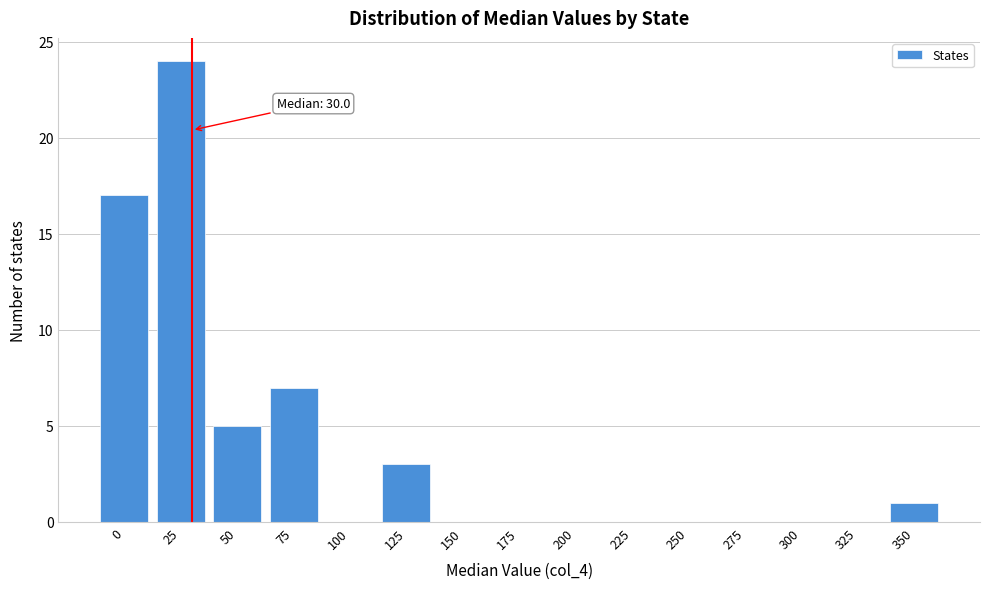

Reading left to right, transcribe all the data shown in this chart.

0=17	25=24	50=5	75=7	100=0	125=3	150=0	175=0	200=0	225=0	250=0	275=0	300=0	325=0	350=1